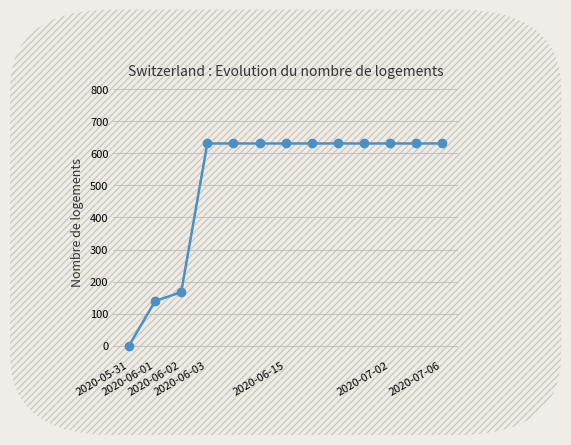

What is the maximum value shown in the chart?

631